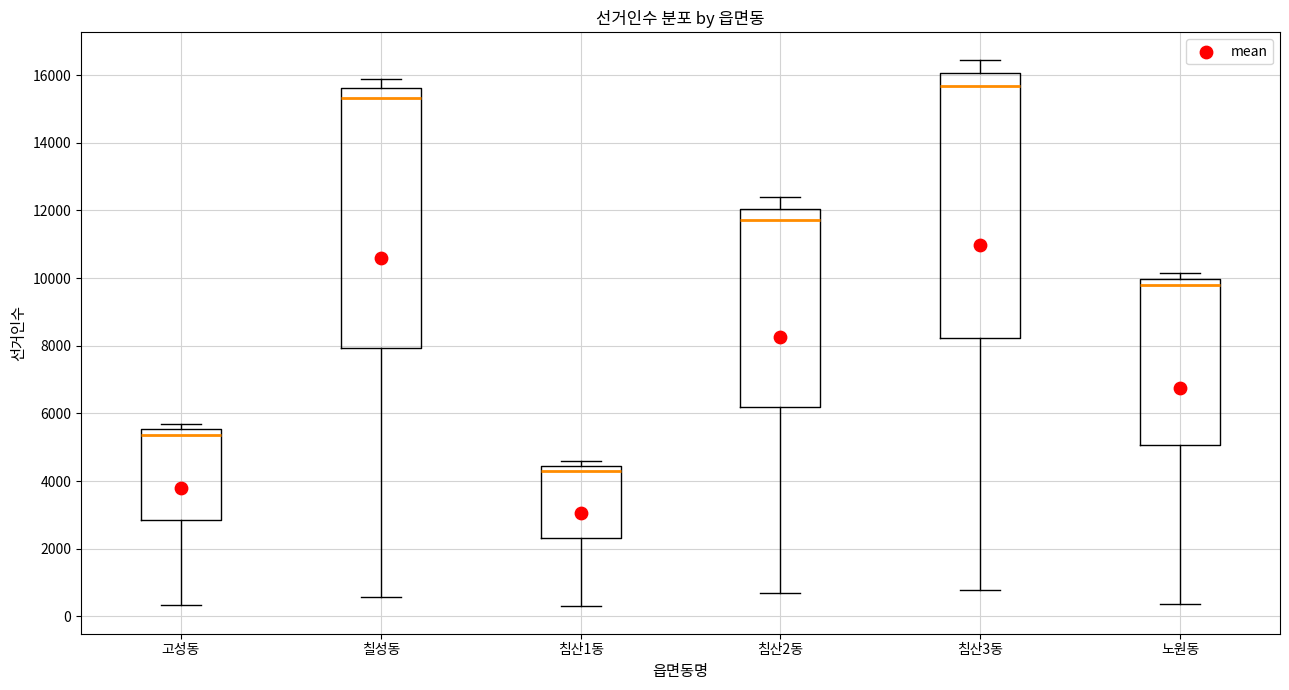

Which box's median line is the highest?

침산3동